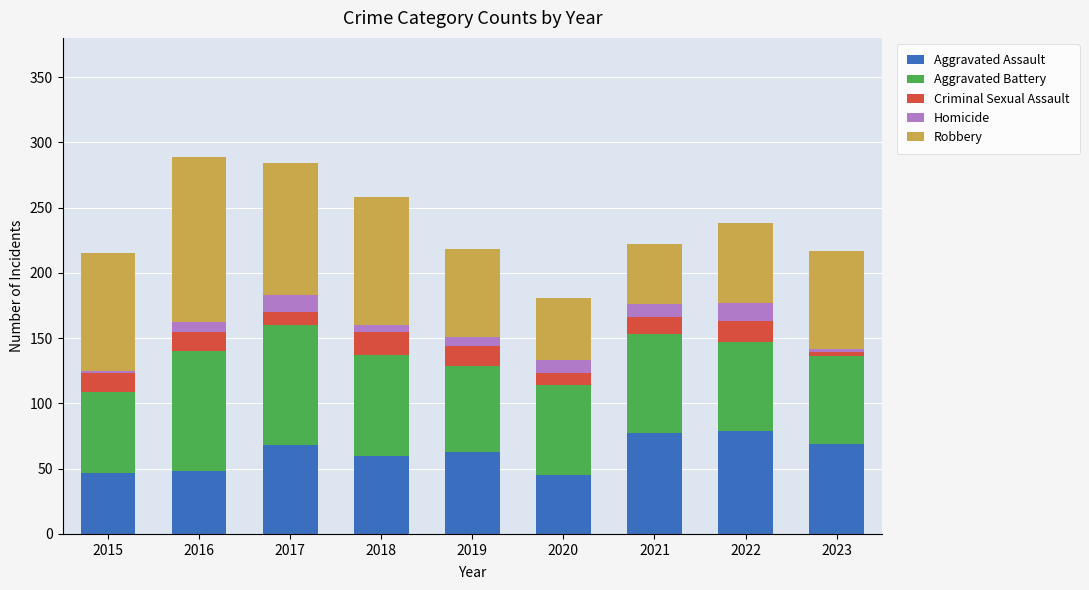

What is the highest value of the Aggravated Assault series?

79